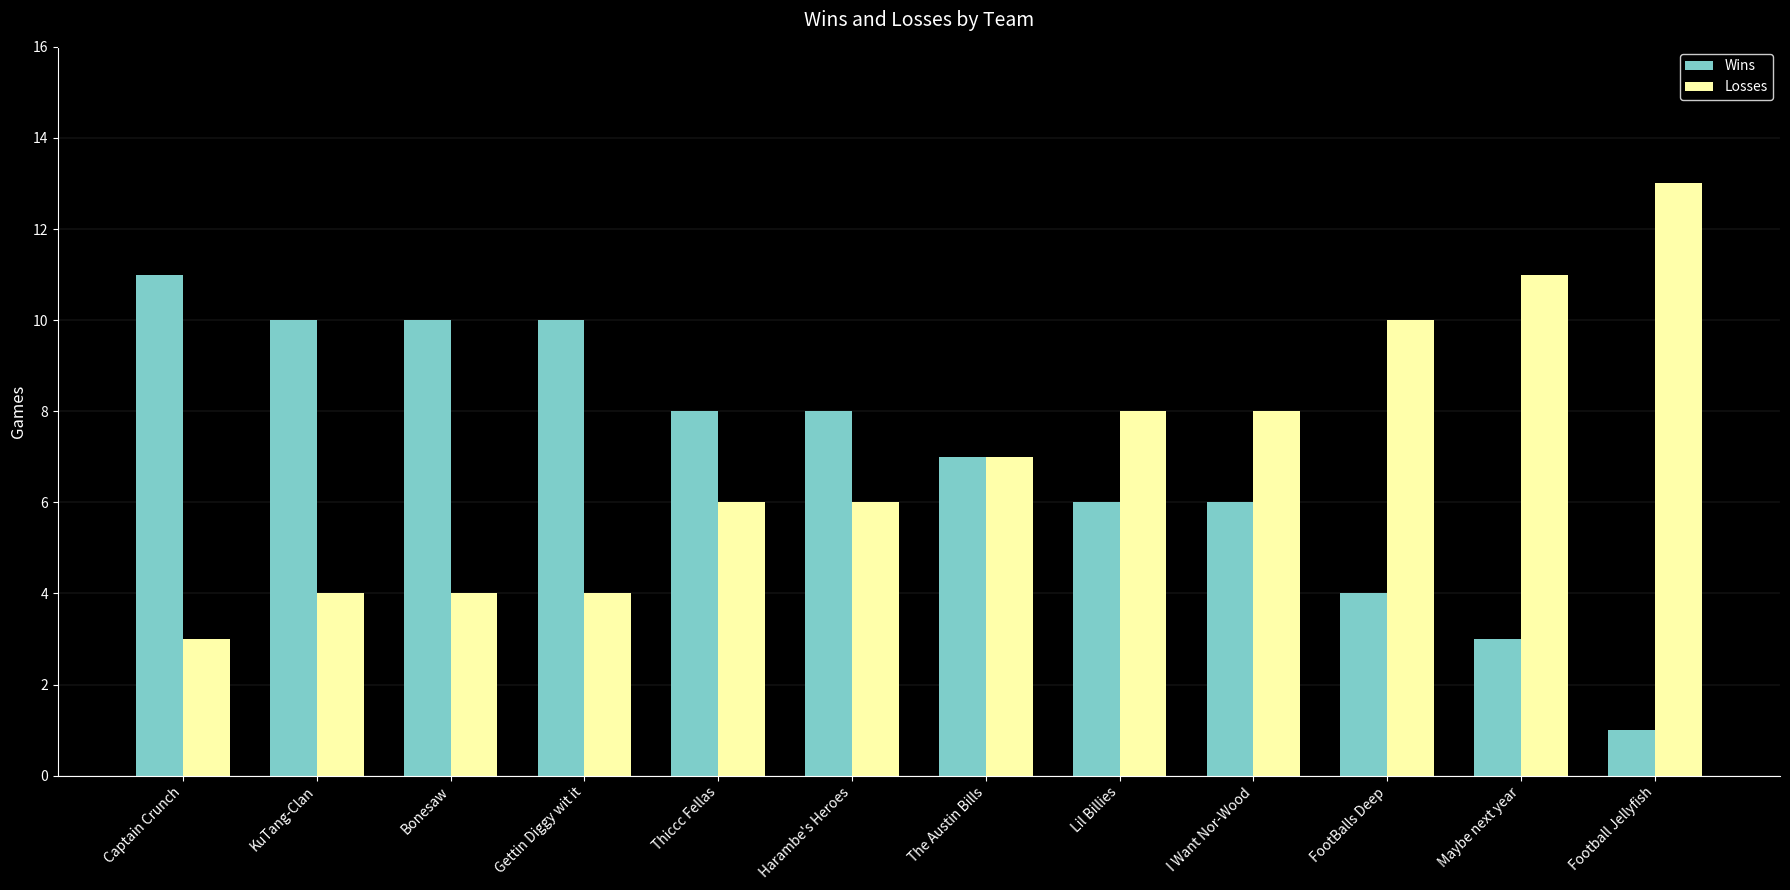

Where does the Wins series first go above 8?

Captain Crunch